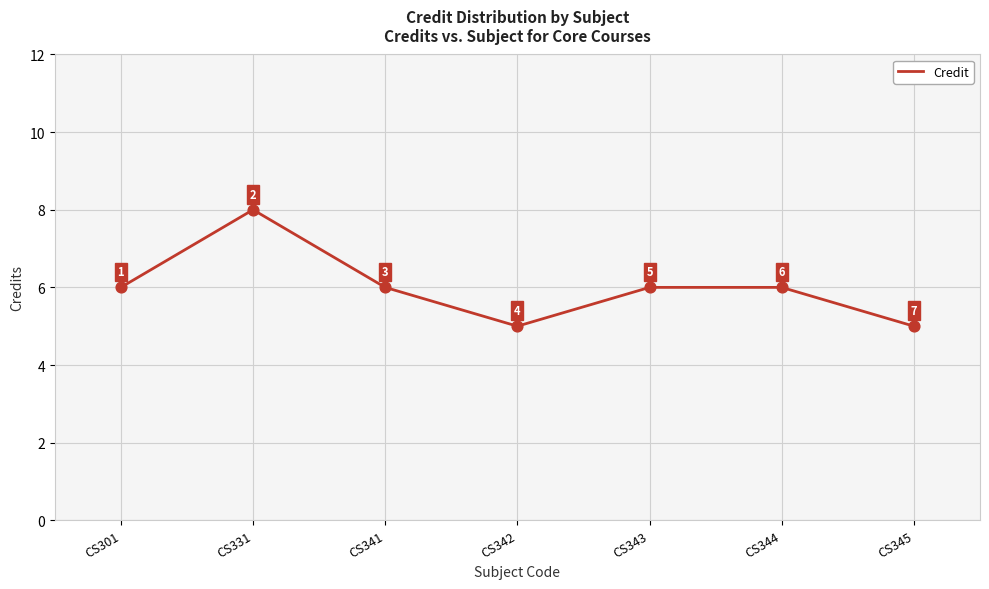

Approximately how many times larger is the value at CS331 compared to CS343?

1.3